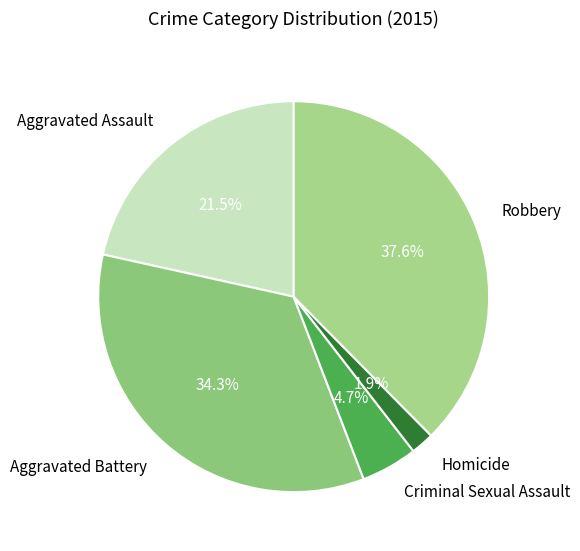

To the nearest percent, what is the combined percentage of Robbery and Criminal Sexual Assault?

42%